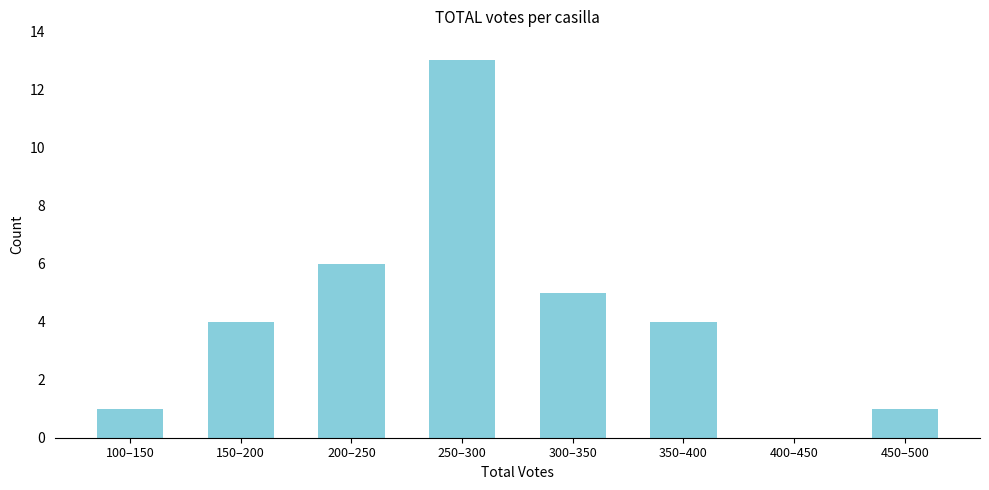

Reading right to left, extract all data points from this chart.

450–500=1	400–450=0	350–400=4	300–350=5	250–300=13	200–250=6	150–200=4	100–150=1